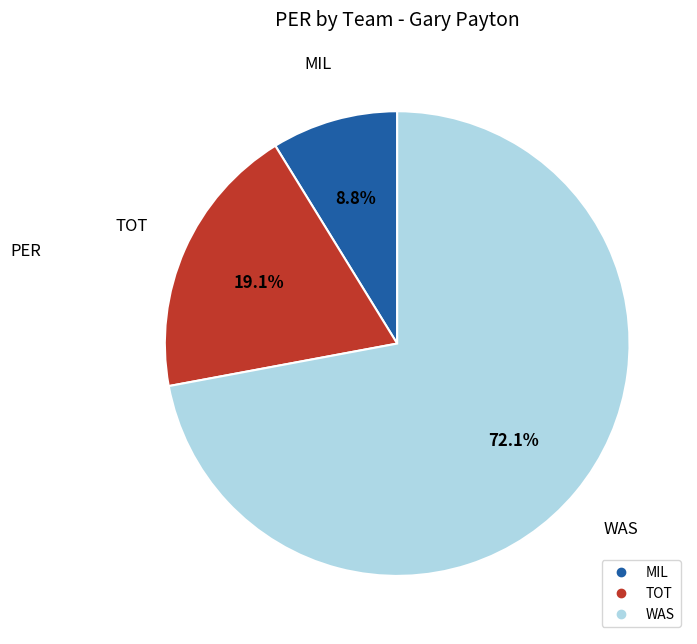

To the nearest percent, what is the average slice percentage?

33%